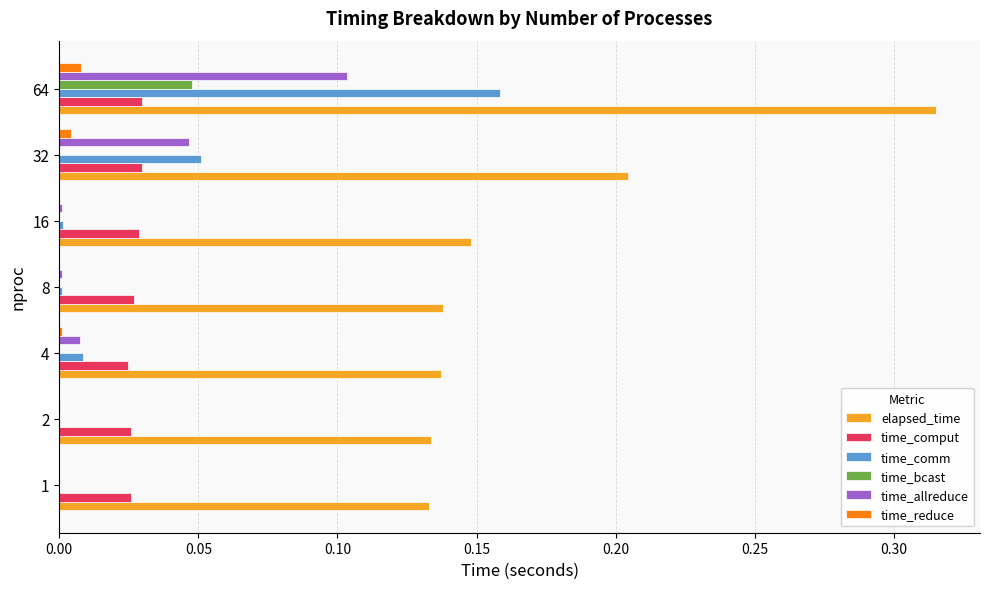

Which category has the highest value in the time_comm series?

64